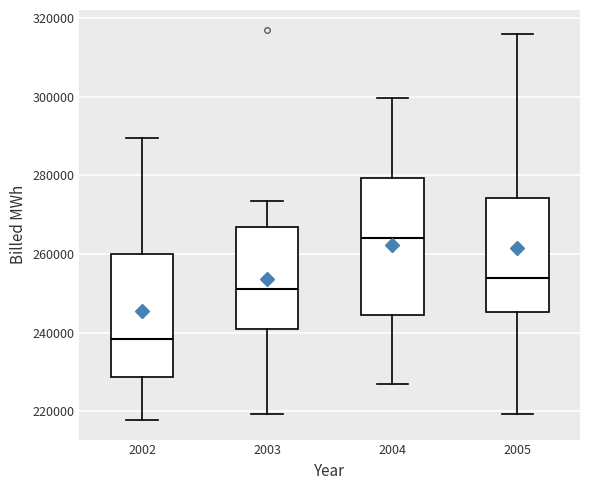

Where does the median line of the box at x = 2002 sit on the y-axis? The values are not printed on the chart, so give them approximately, as read against the axis.

238000